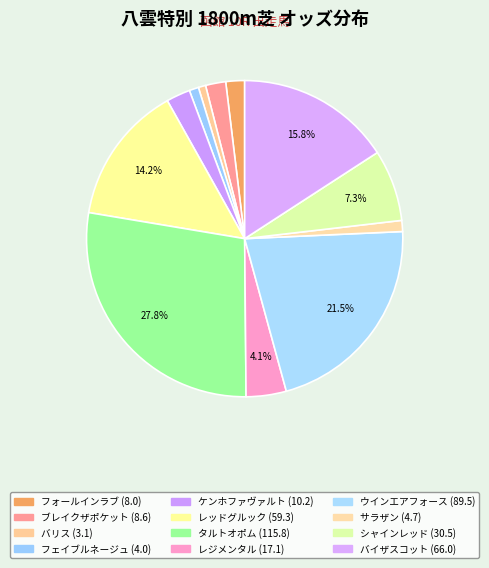

Is it true that シャインレッド is 13% of the pie?

False